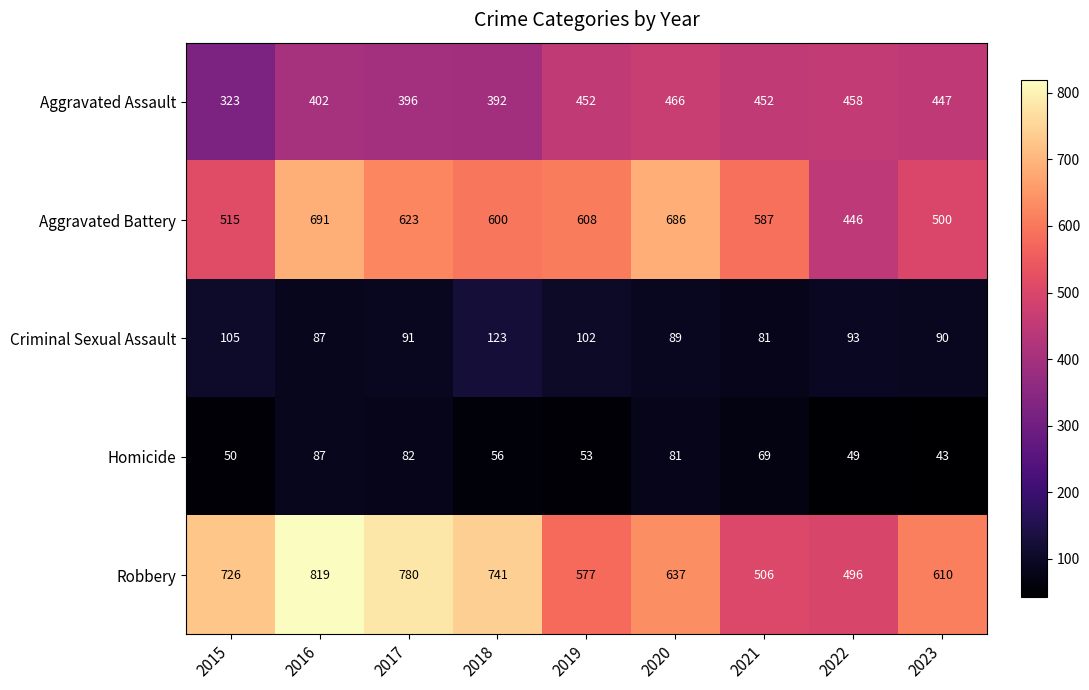

At which category is the sum across all series the highest?

2016